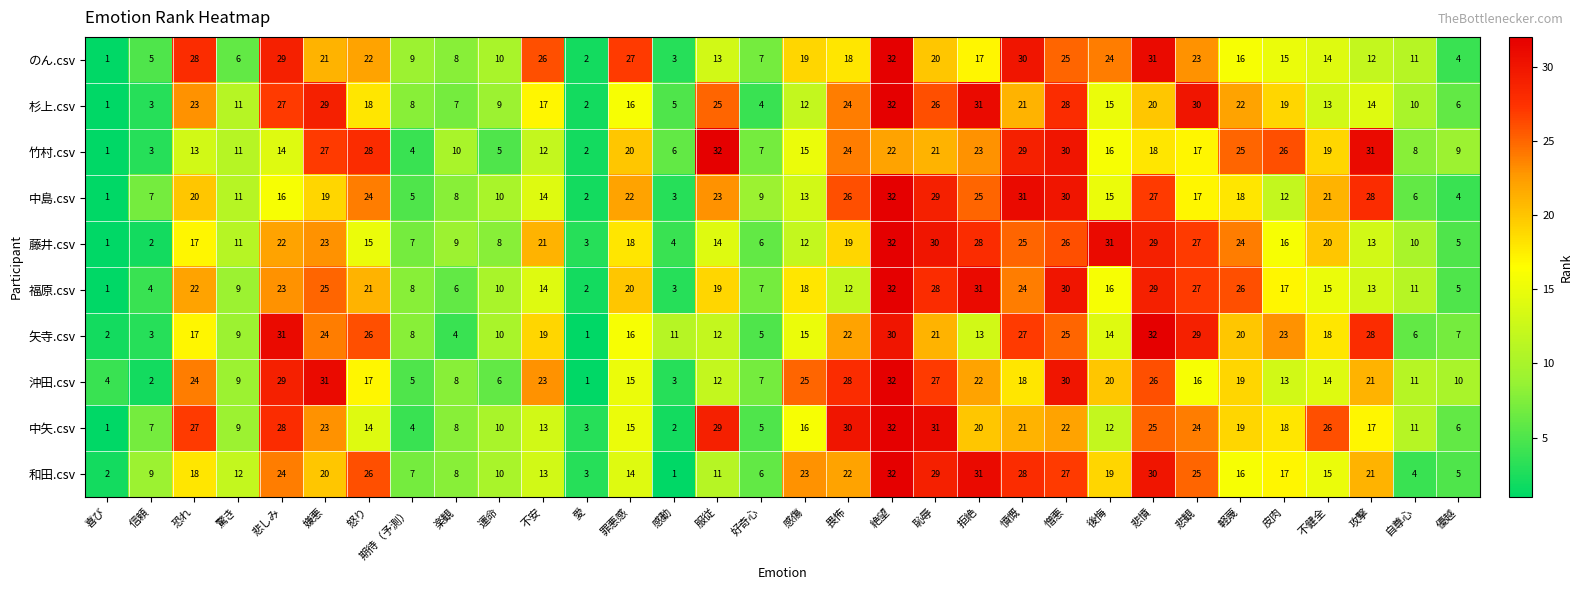

What is the difference between the maximum and minimum values in the 矢寺.csv series?

31